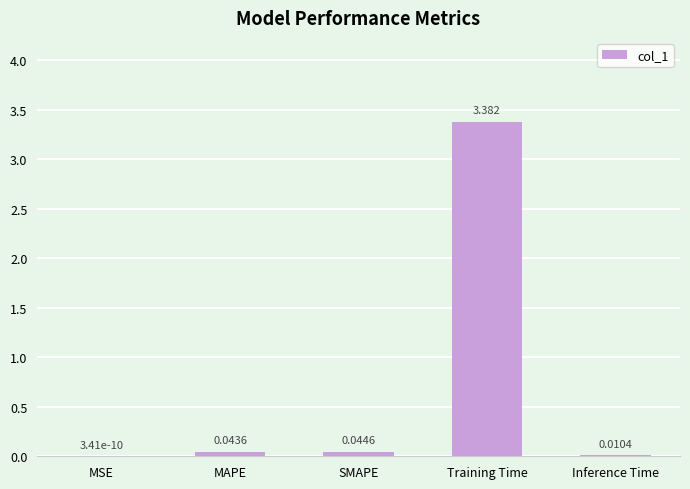

Where is the data nearest to the value 1?

SMAPE